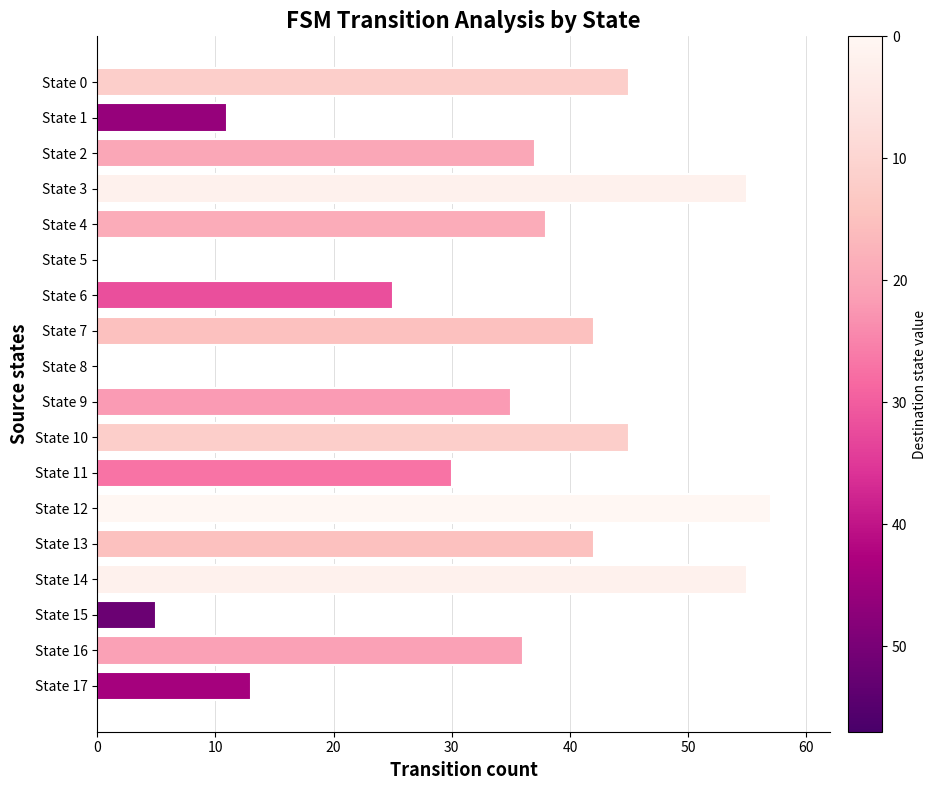

Count the number of data series in this chart.

1